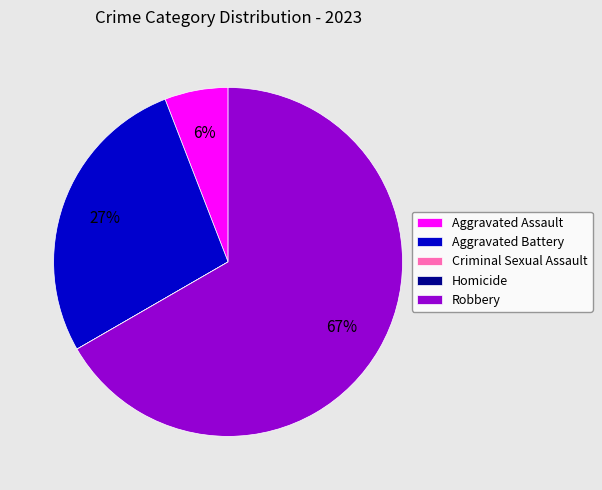

Combined, do Aggravated Assault and Aggravated Battery account for over 50%?

No